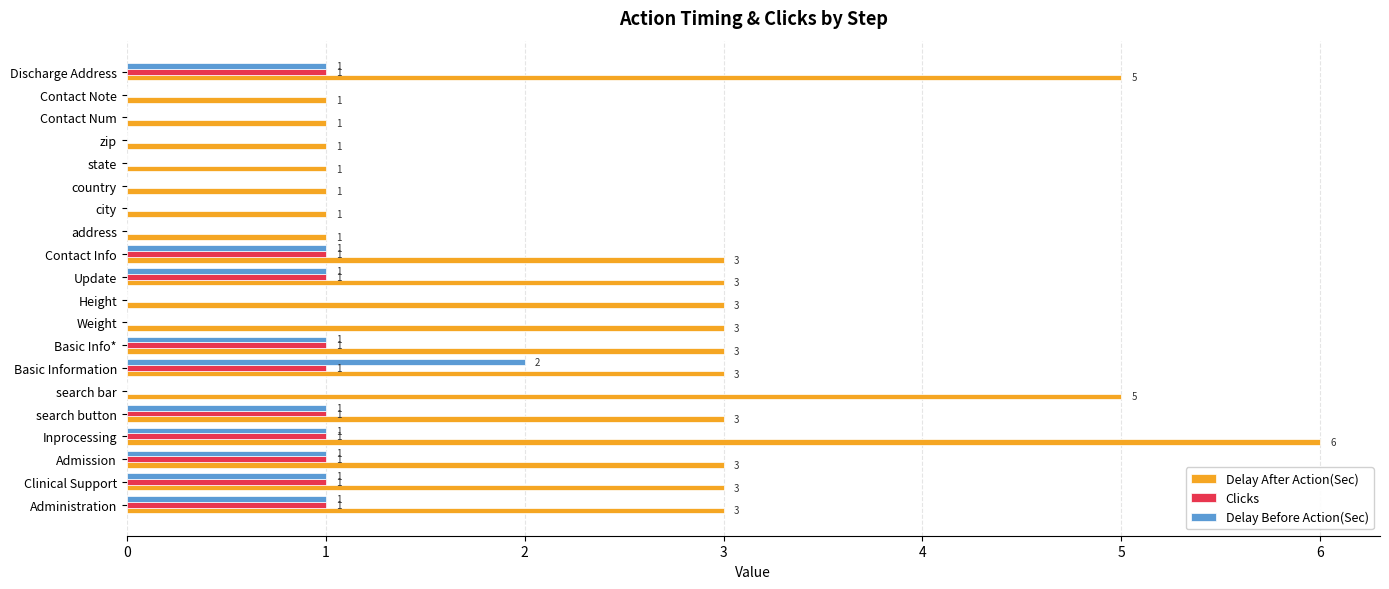

What is the sum of all Clicks values?

10